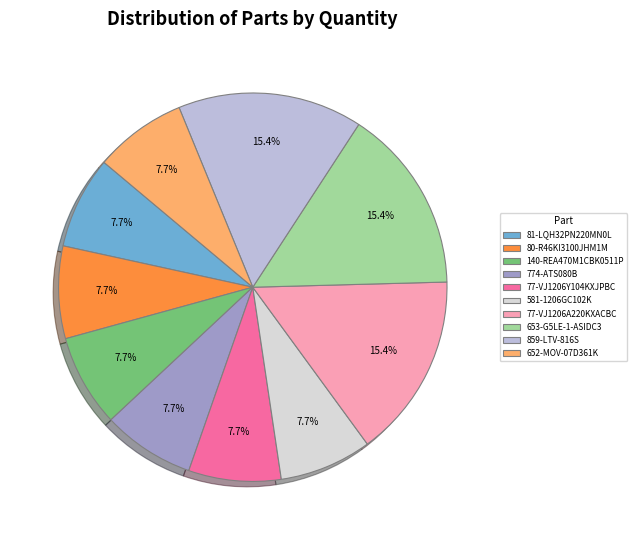

To the nearest percent, what portion does 774-ATS080B represent?

8%